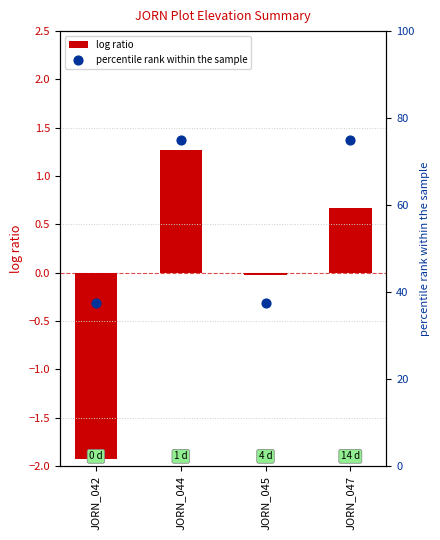

At how many categories does at least one series exceed 54?

2